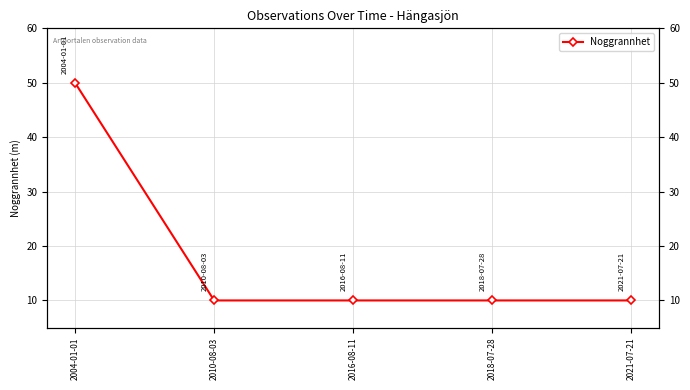

What is the smallest value displayed?

10